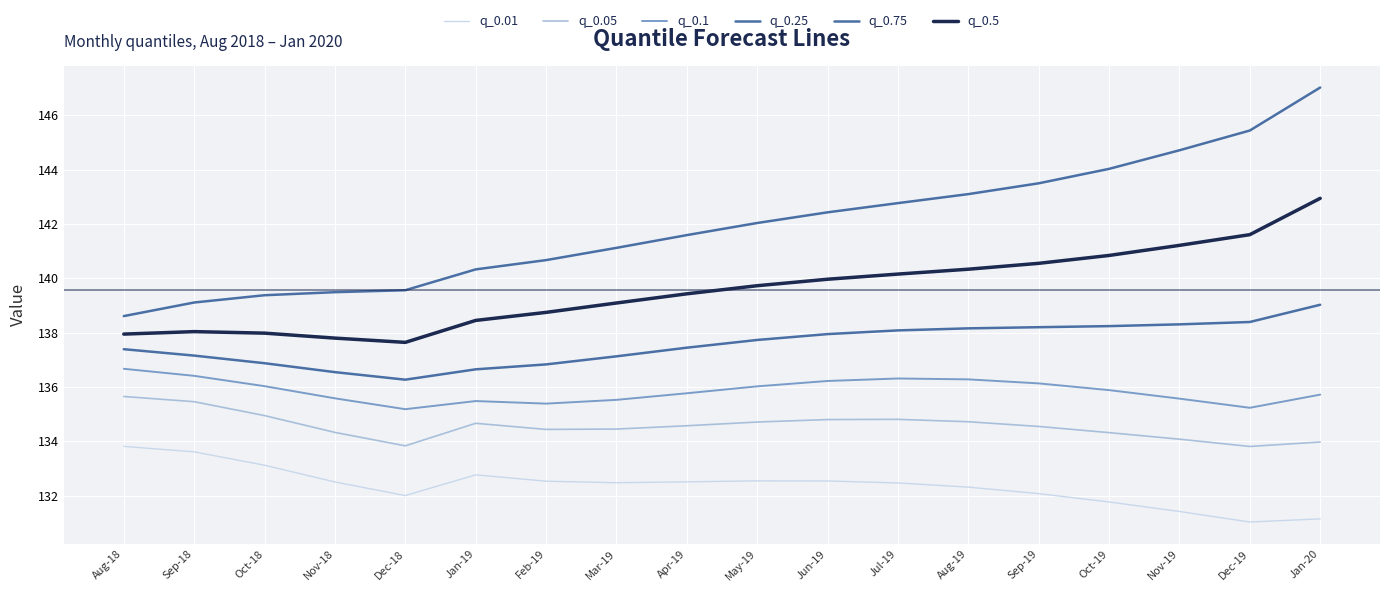

How many lines are shown in the chart?

6